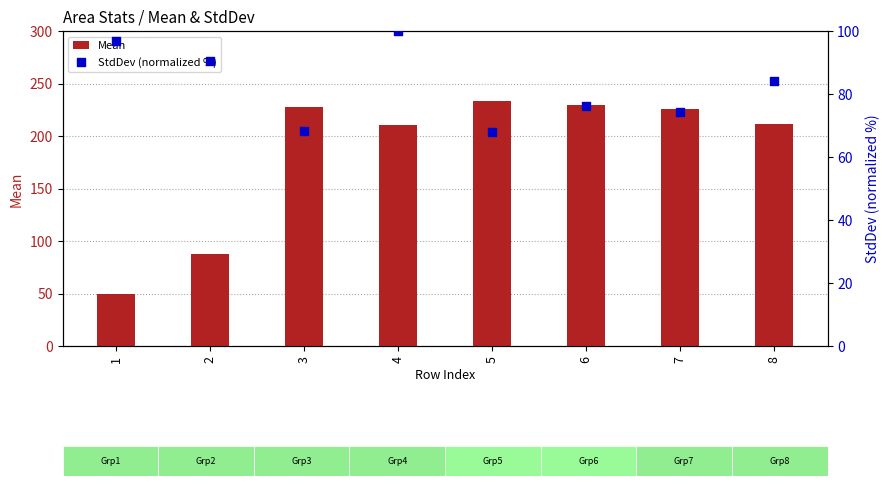

At how many categories does at least one series exceed 216?

4